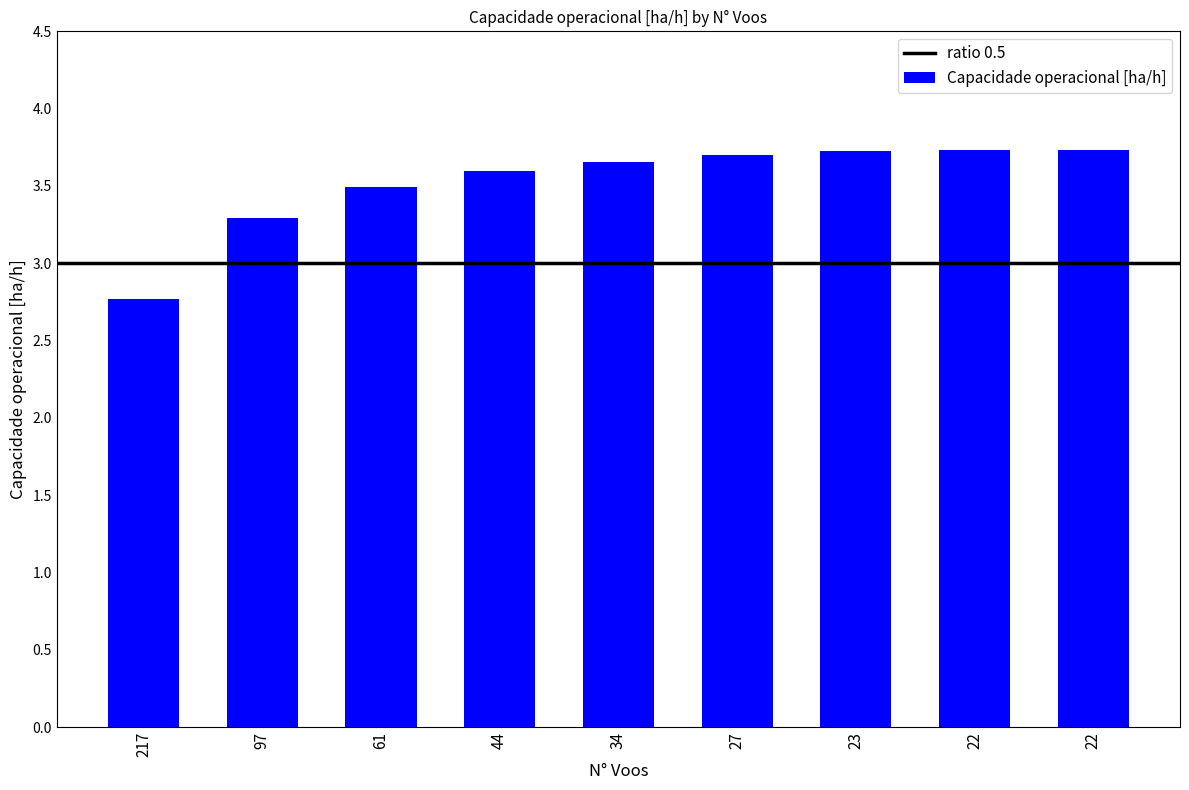

How many data points are above 3?

8